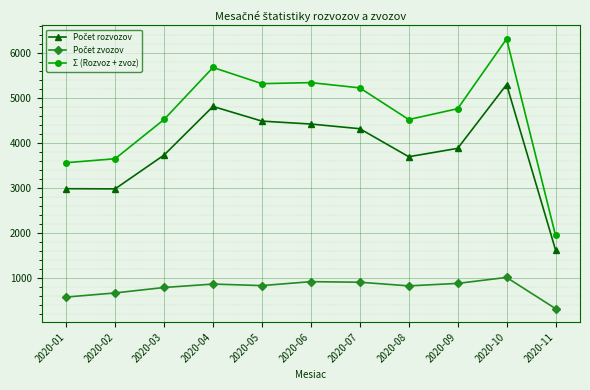

What is the sum of the Σ (Rozvoz + zvoz) values at 2020-04 and 2020-08?

10210